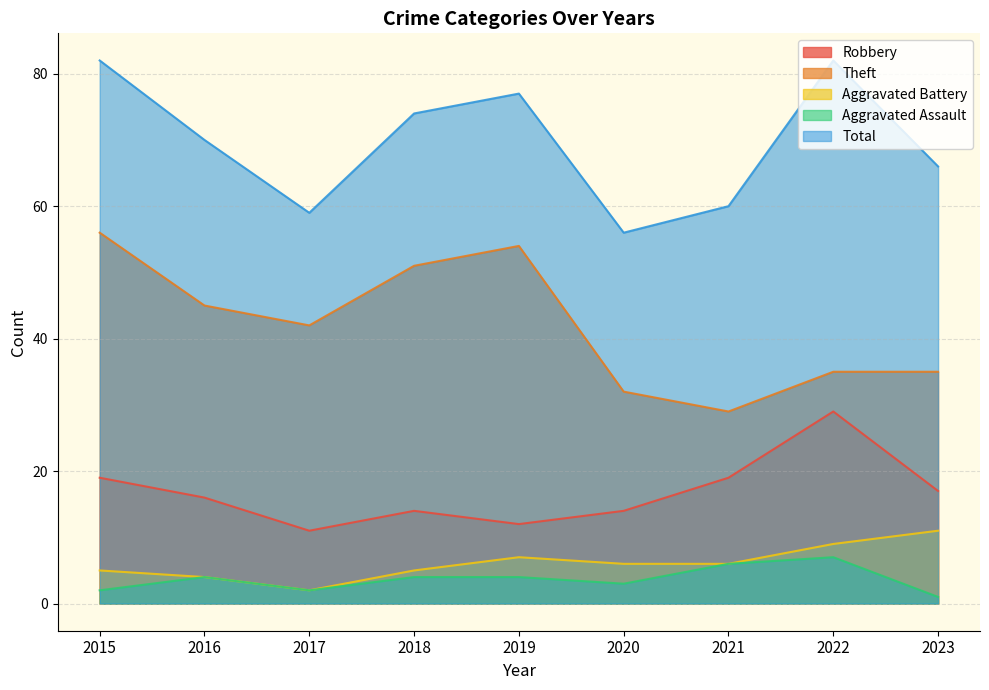

At which label does Total first exceed 70?

2015